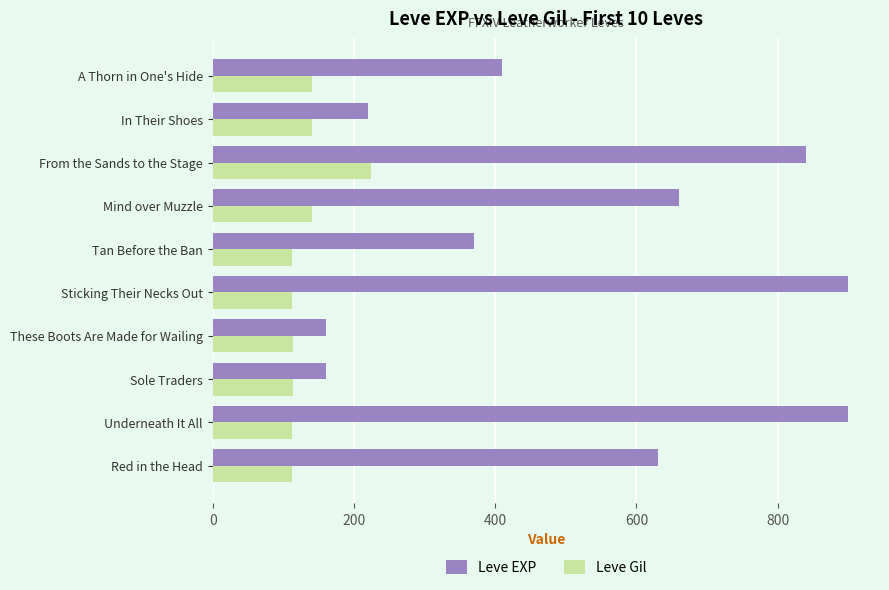

True or false: Leve EXP has a value of 76 at In Their Shoes.

False